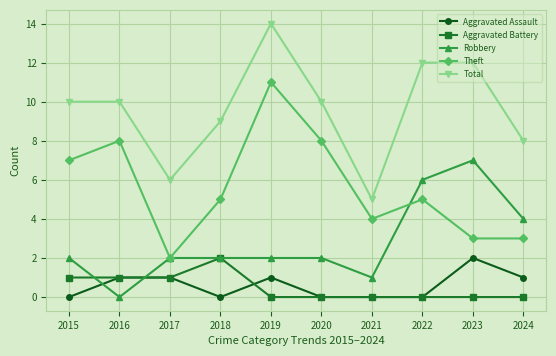

True or false: Robbery and Total intersect in this chart.

False